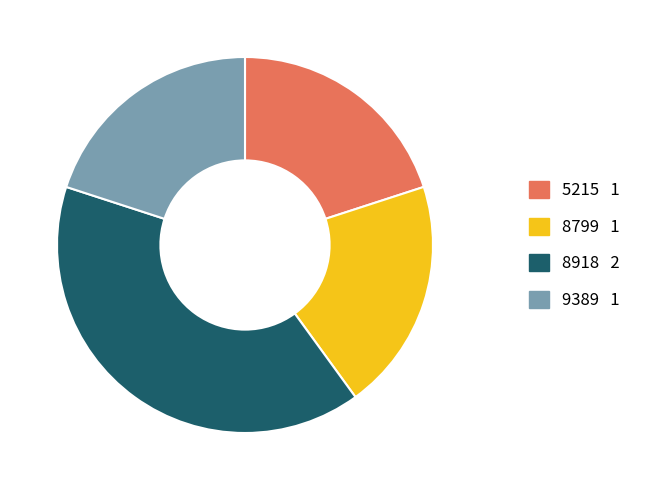

Is it true that 9389 is 15% of the pie?

False